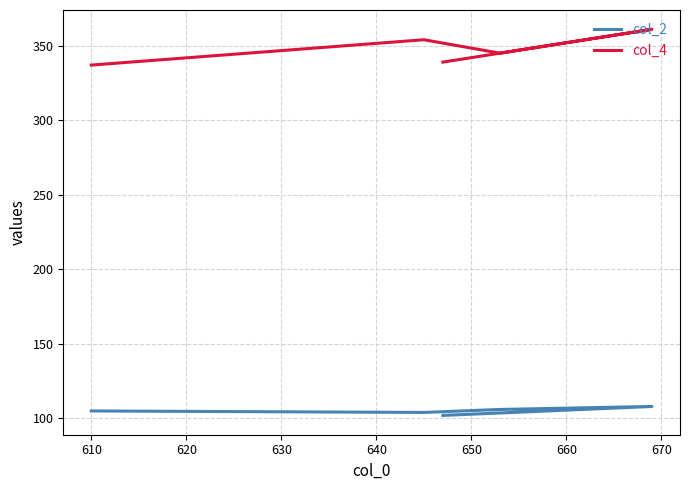

What are all the series names shown in the legend?

col_2, col_4